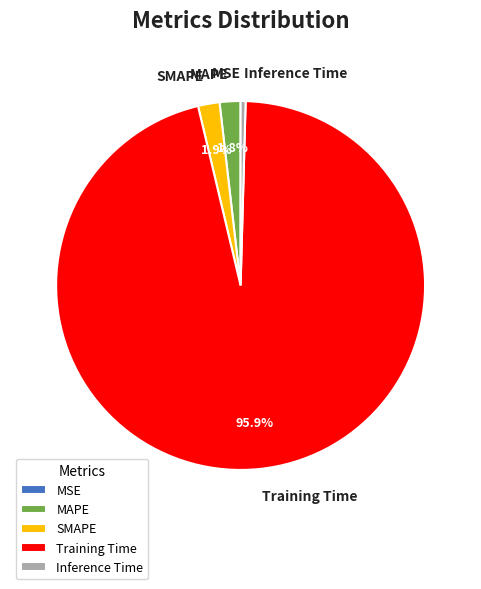

To the nearest percent, what is the average slice percentage?

20%